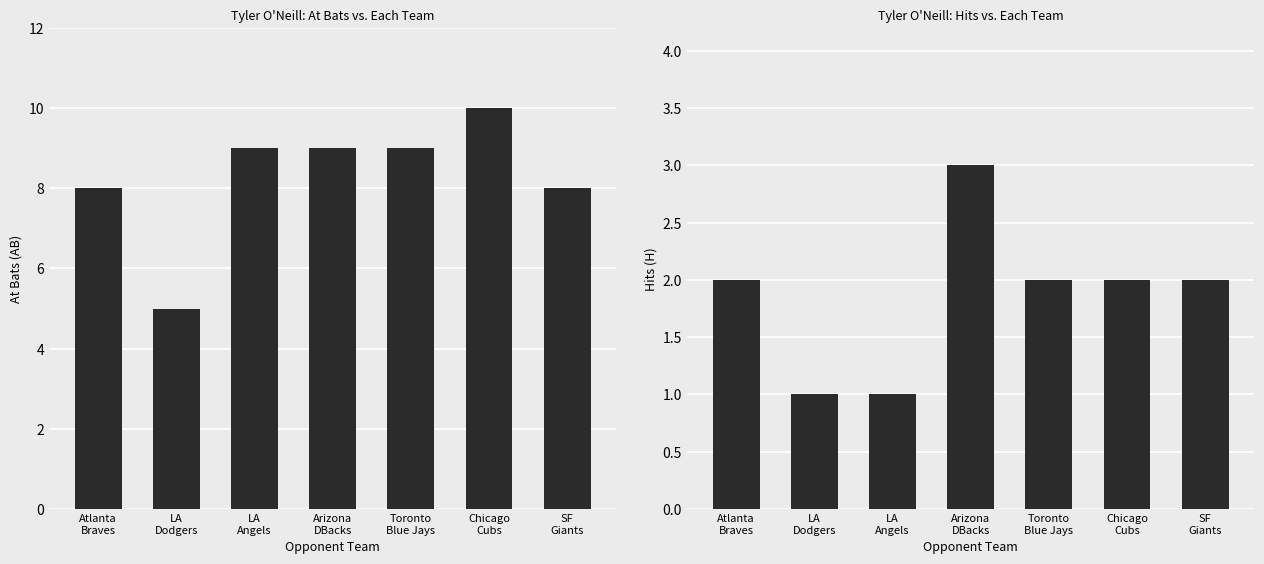

Which series has the largest range (max minus min)?

AB